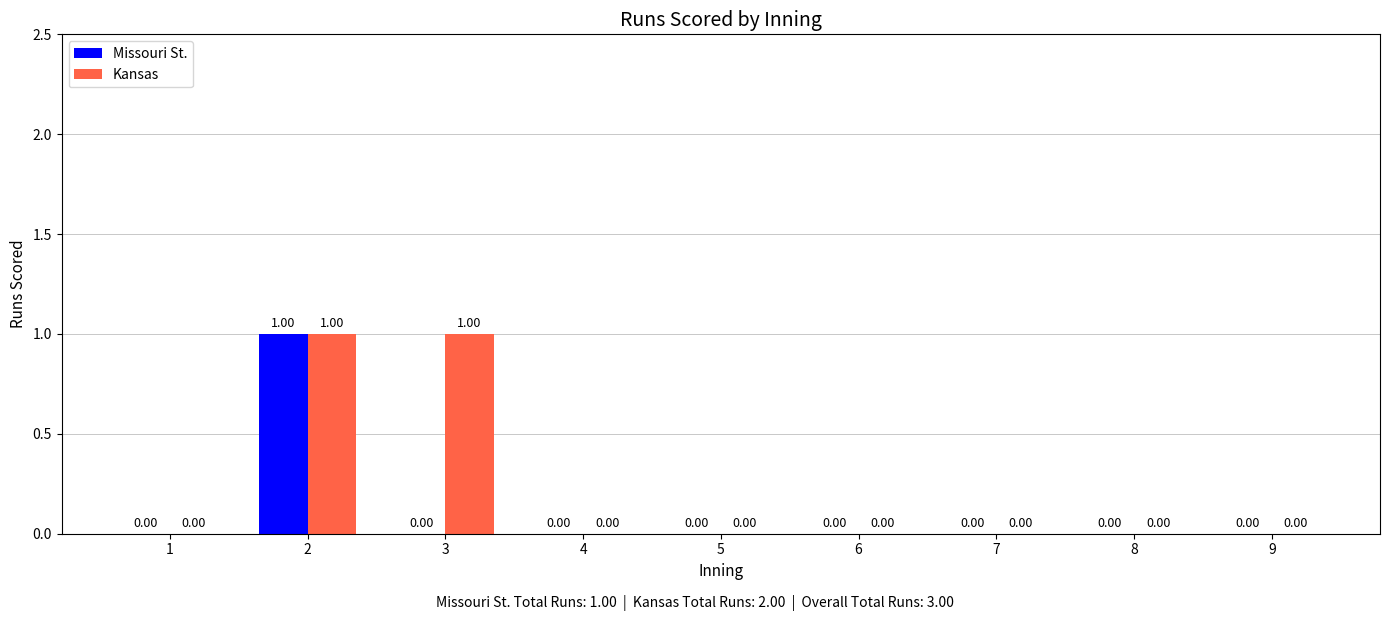

Is the value of Kansas at 9 greater than the value of Missouri St. at 2?

No